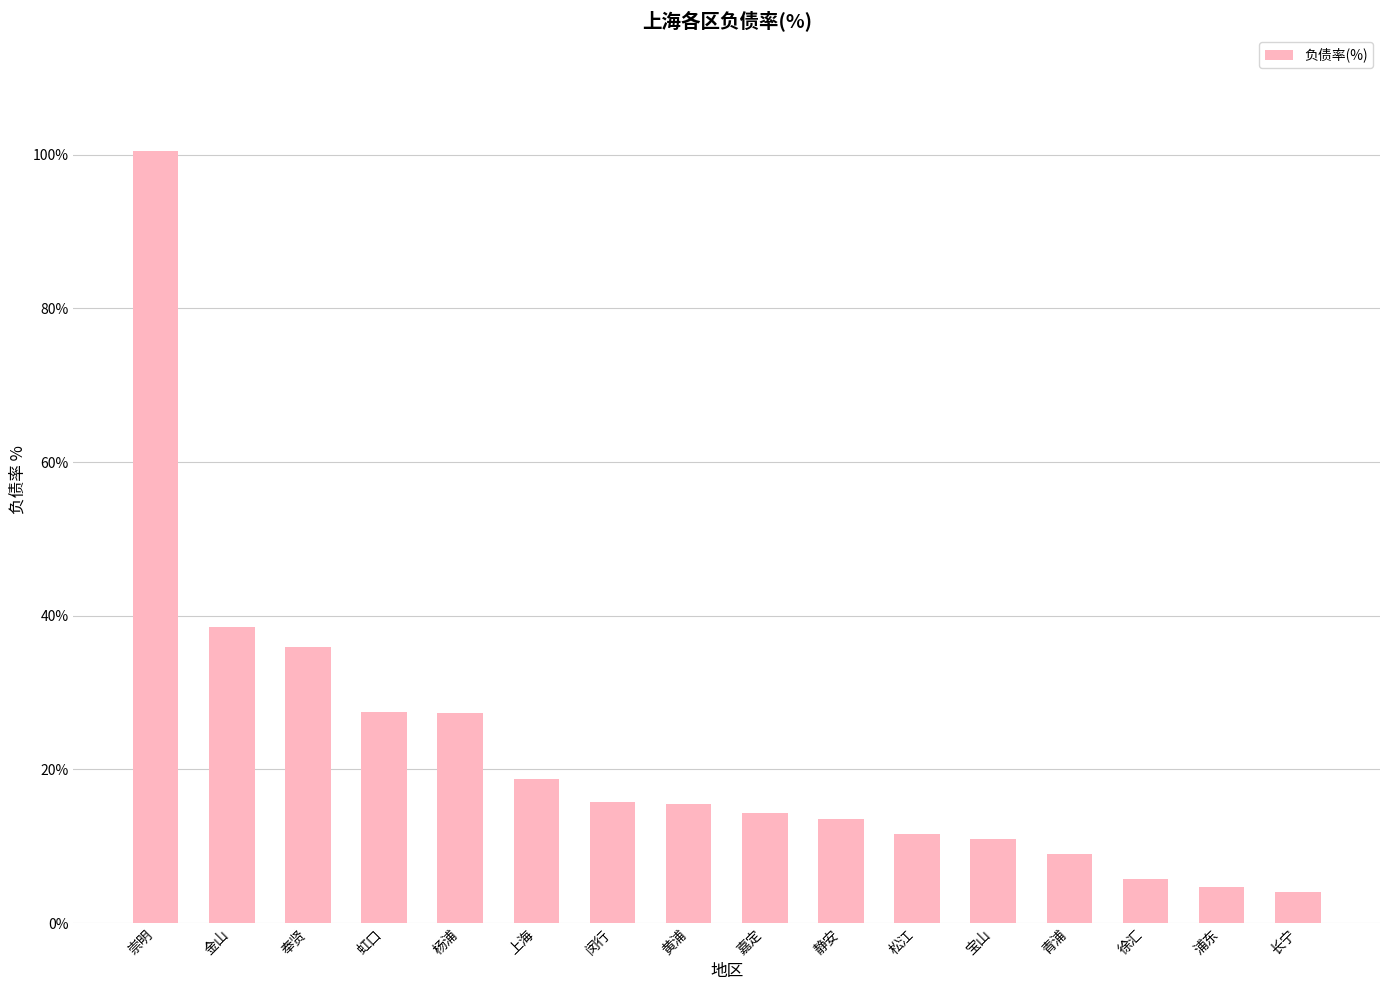

What is the label of the 11th bar from the right?

上海